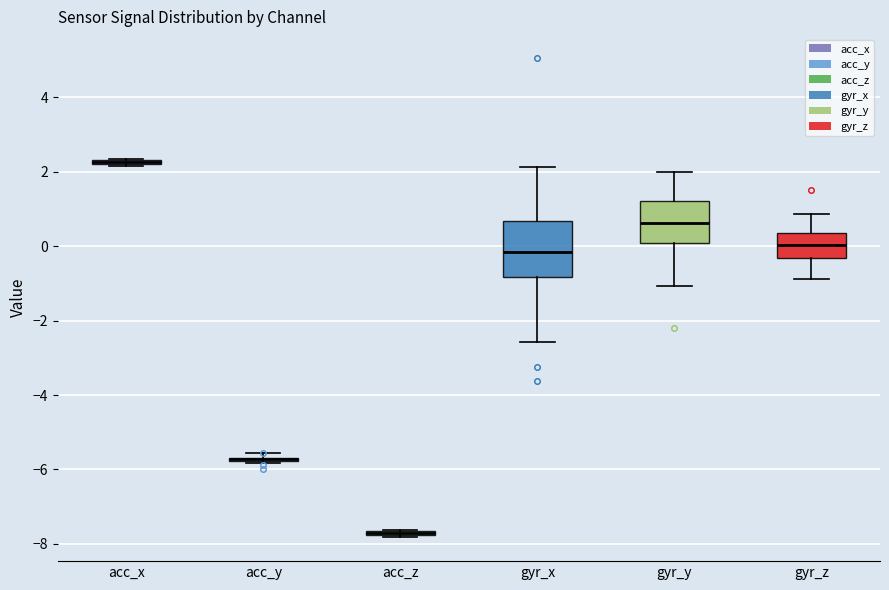

Where is the upper edge of the box for acc_x on the y-axis? The values are not printed on the chart, so give them approximately, as read against the axis.

2.4